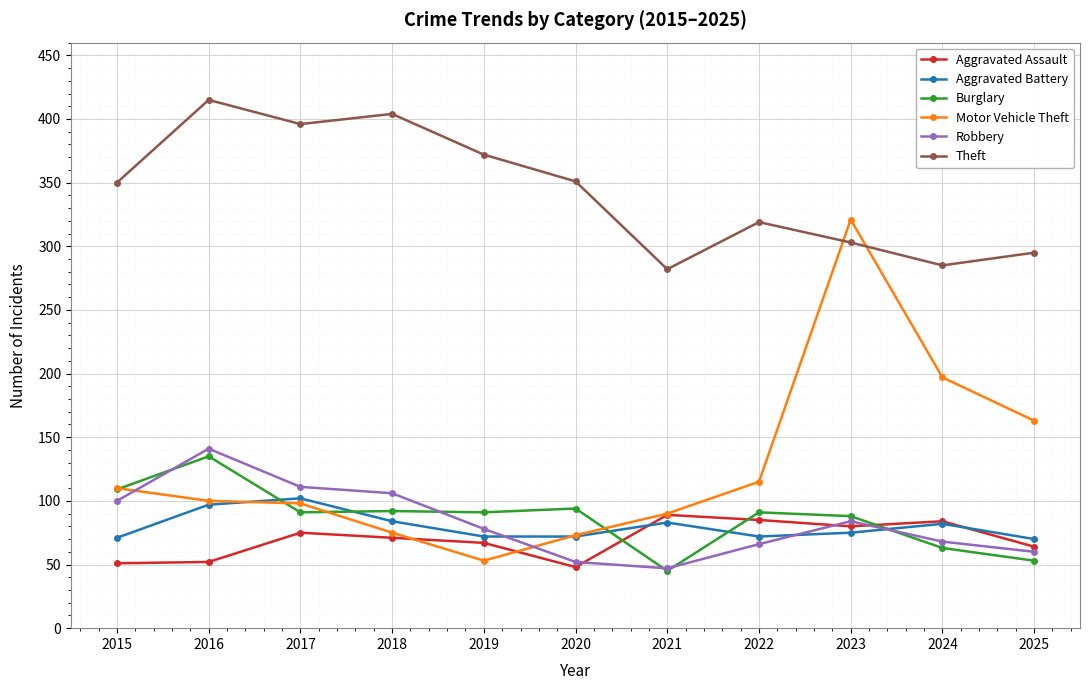

List the series in order of their peak value, lowest first.

Aggravated Assault, Aggravated Battery, Burglary, Robbery, Motor Vehicle Theft, Theft